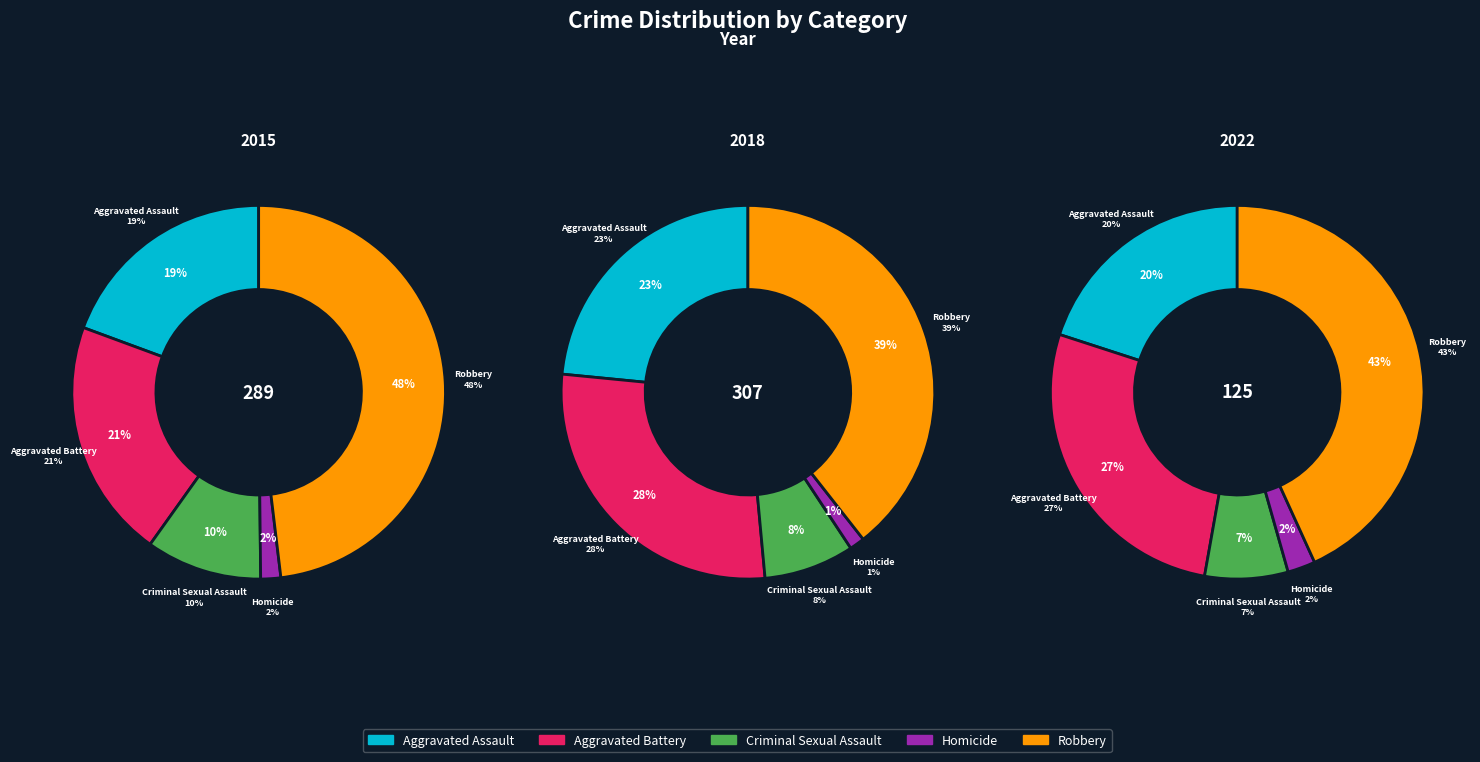

Does any single category account for the majority?

No